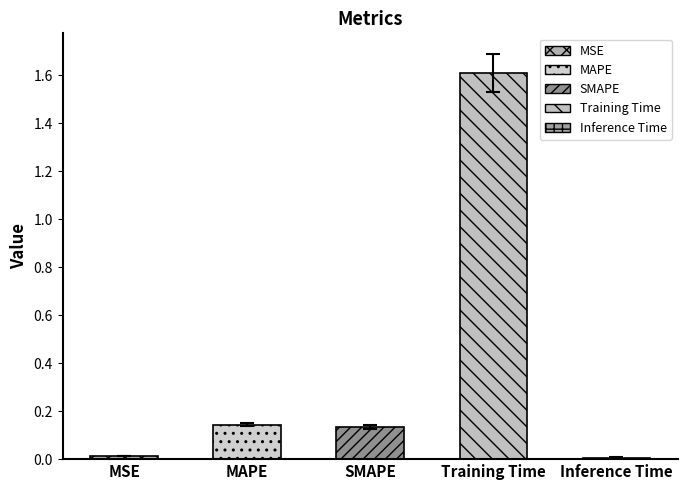

What is the maximum value shown in the chart?

1.6